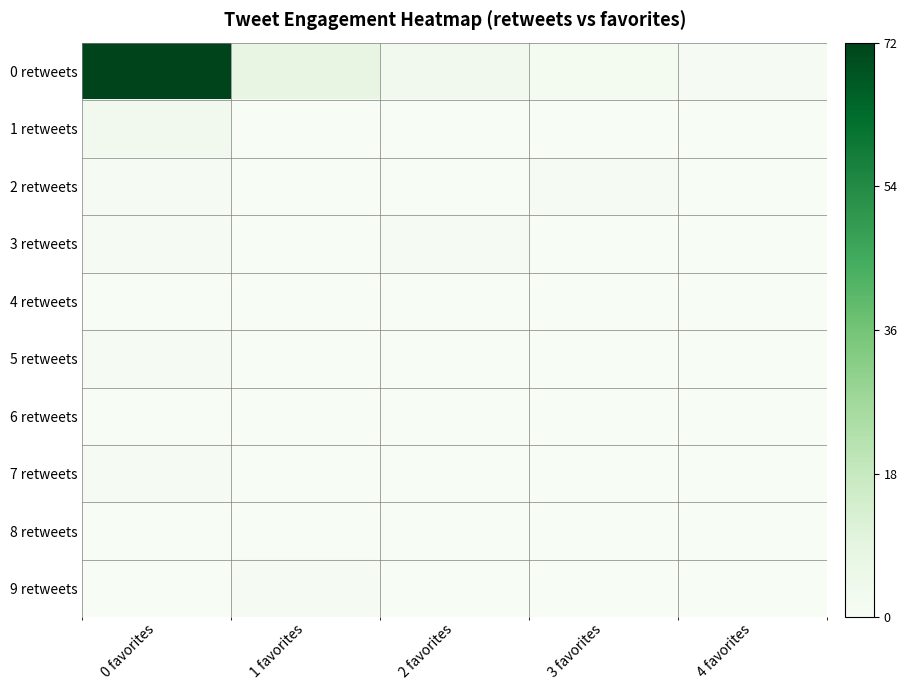

Reading left to right, list all the values displayed in this chart.

0 retweets: 0 favorites=72	1 favorites=8	2 favorites=3	3 favorites=2	4 favorites=1
1 retweets: 0 favorites=3	1 favorites=0	2 favorites=0	3 favorites=0	4 favorites=0
2 retweets: 0 favorites=1	1 favorites=0	2 favorites=0	3 favorites=1	4 favorites=0
3 retweets: 0 favorites=1	1 favorites=0	2 favorites=1	3 favorites=0	4 favorites=0
4 retweets: 0 favorites=0	1 favorites=0	2 favorites=0	3 favorites=0	4 favorites=0
5 retweets: 0 favorites=1	1 favorites=0	2 favorites=0	3 favorites=0	4 favorites=0
6 retweets: 0 favorites=0	1 favorites=0	2 favorites=0	3 favorites=0	4 favorites=0
7 retweets: 0 favorites=1	1 favorites=0	2 favorites=0	3 favorites=0	4 favorites=0
8 retweets: 0 favorites=0	1 favorites=0	2 favorites=0	3 favorites=0	4 favorites=0
9 retweets: 0 favorites=0	1 favorites=1	2 favorites=0	3 favorites=0	4 favorites=0